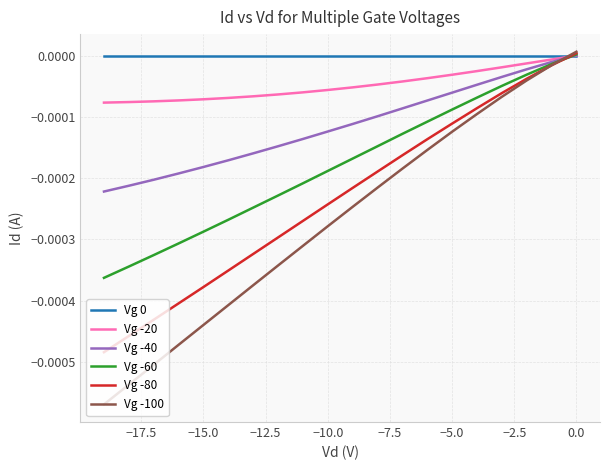

The value of Vg 0 at −12.5 is -0.0. True or false?

False